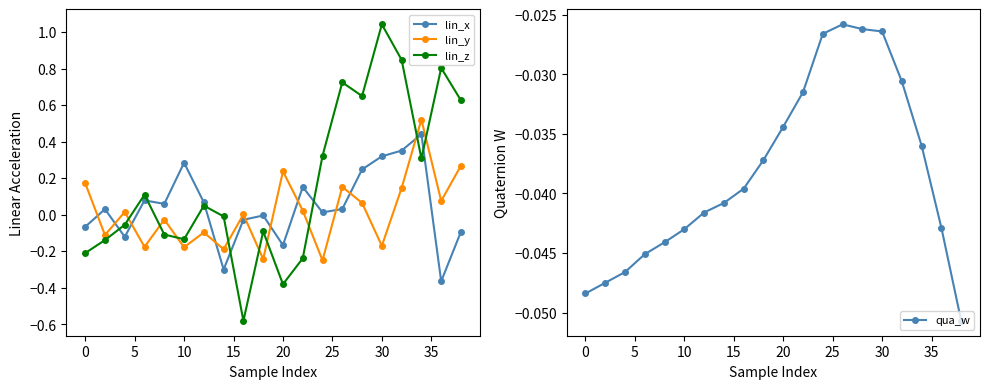

True or false: lin_z has more than 2 points higher than both neighbors.

True